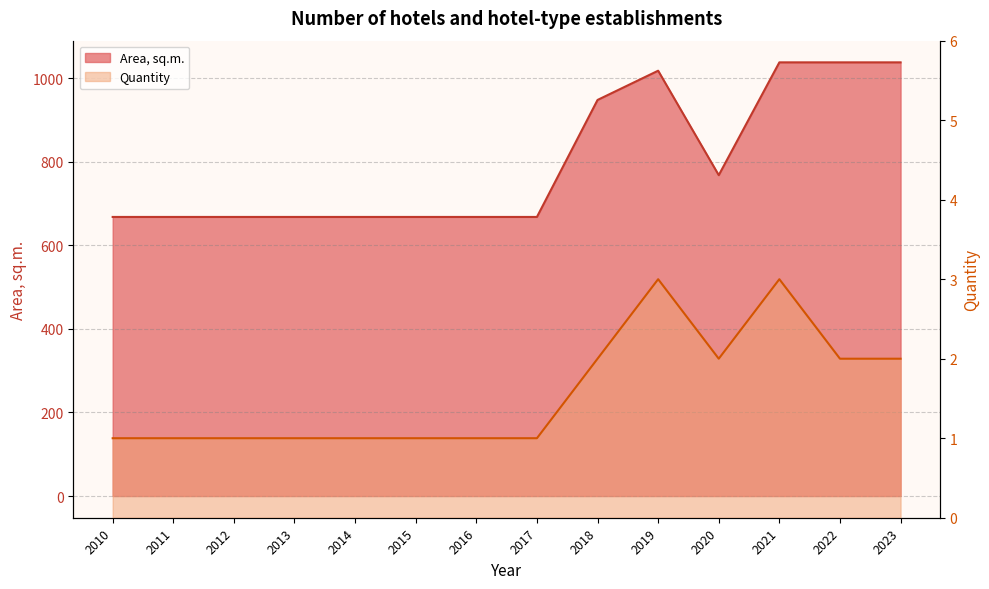

At 2011, list the series in order from largest to smallest.

Area, sq.m., Quantity